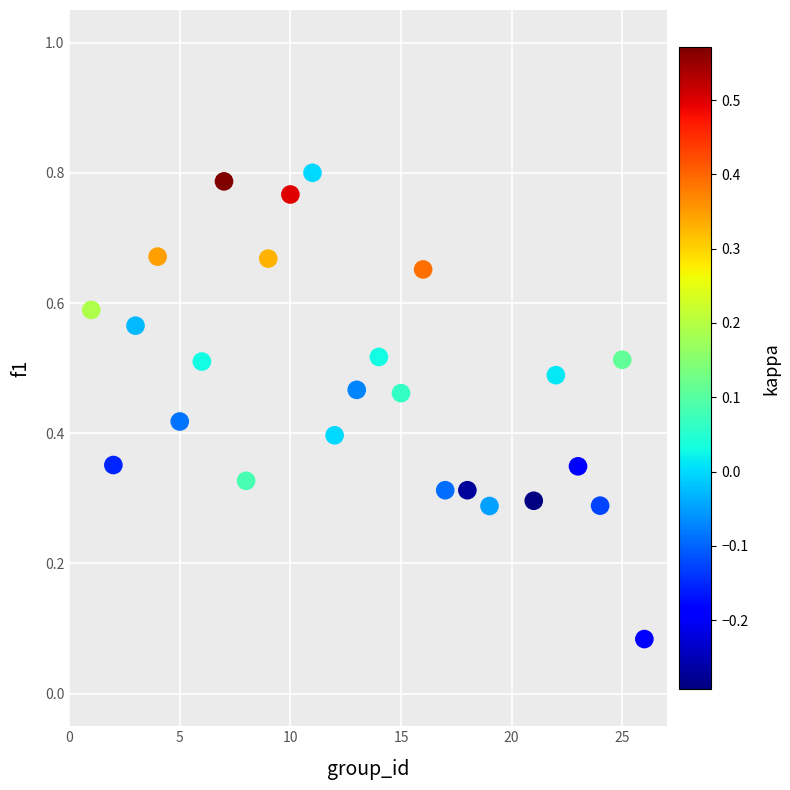

What is the range of X values (max minus min)?

25.0